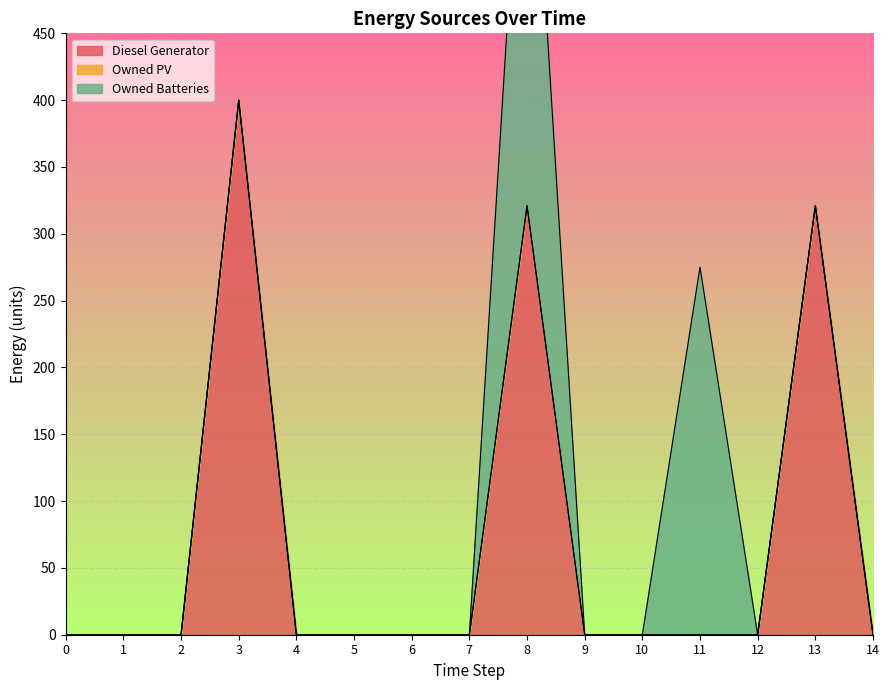

The value of Diesel Generator at 0 is 0. True or false?

True